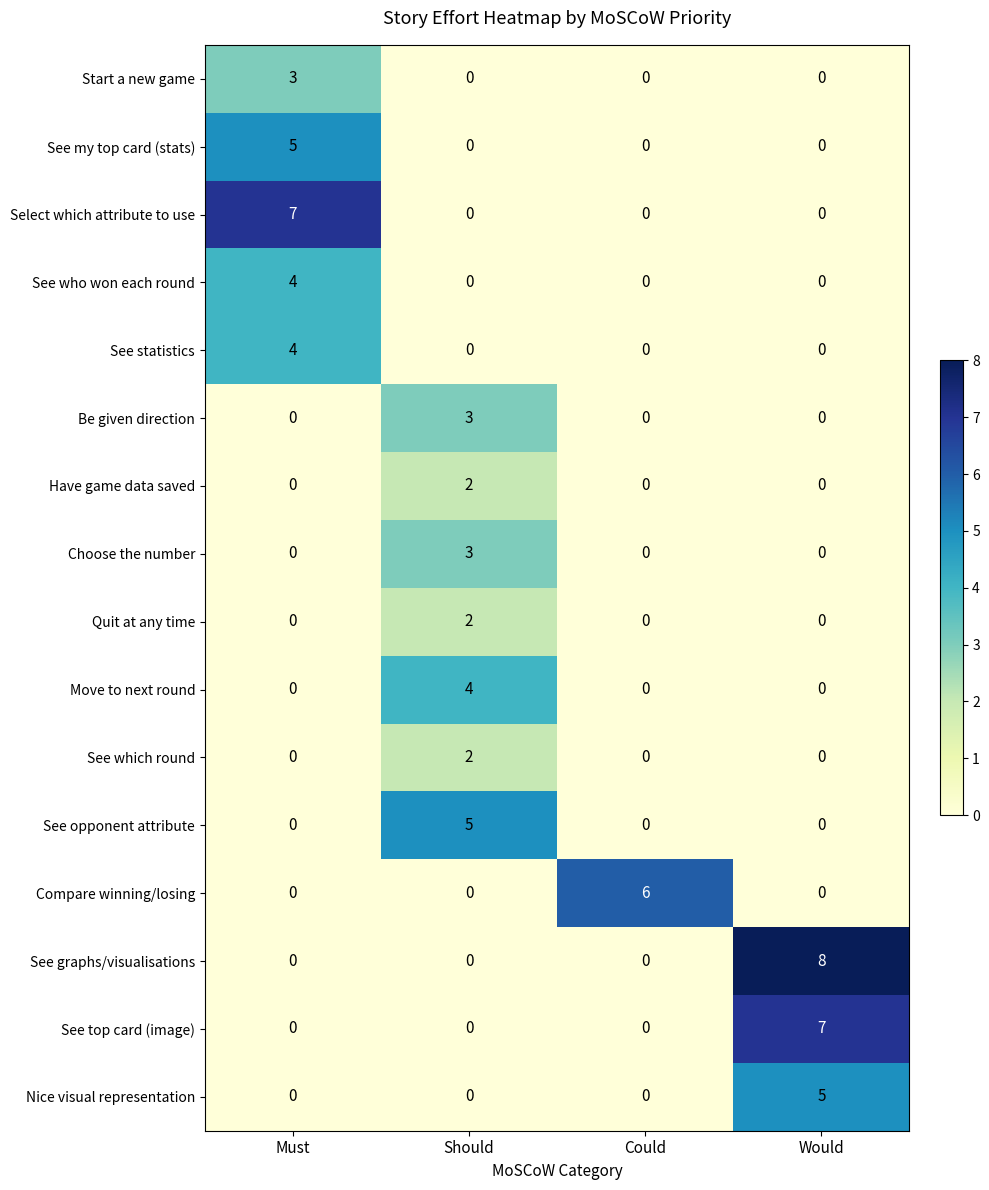

What is the sum of the Start a new game values at Must and Could?

3